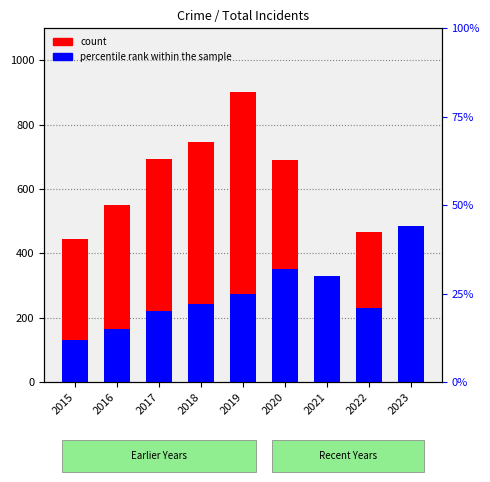

The value of count at 2022 is 466. True or false?

True